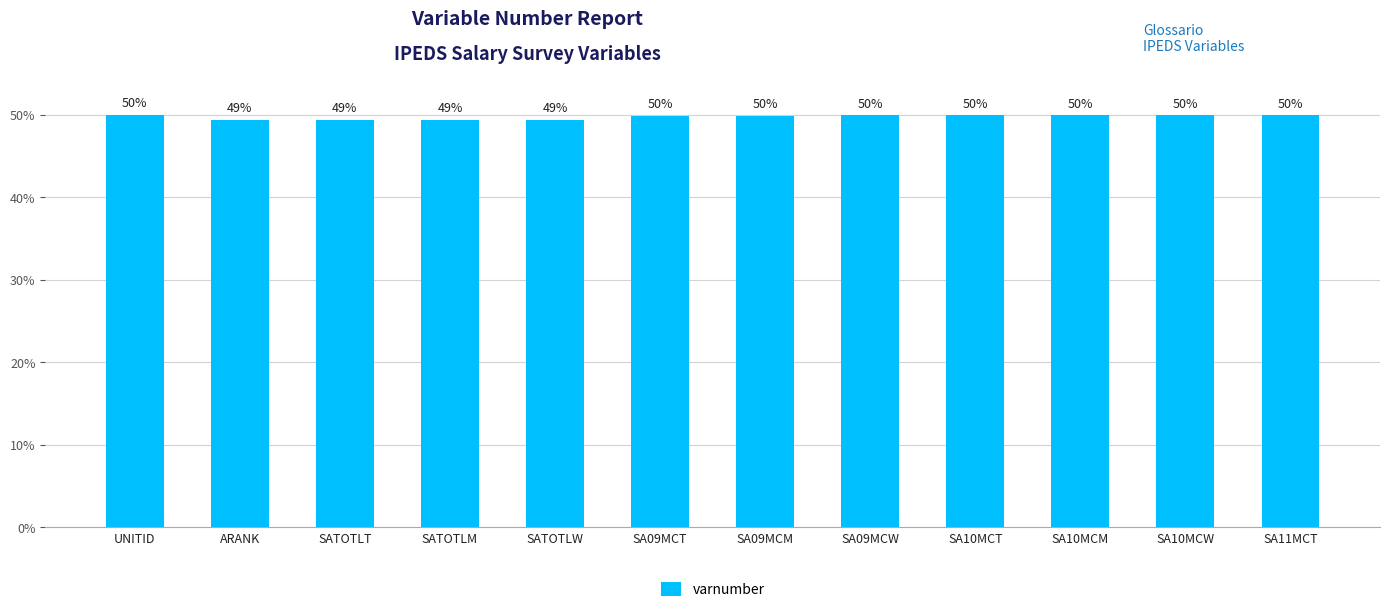

What is the value of the 3rd bar from the left?

49.4